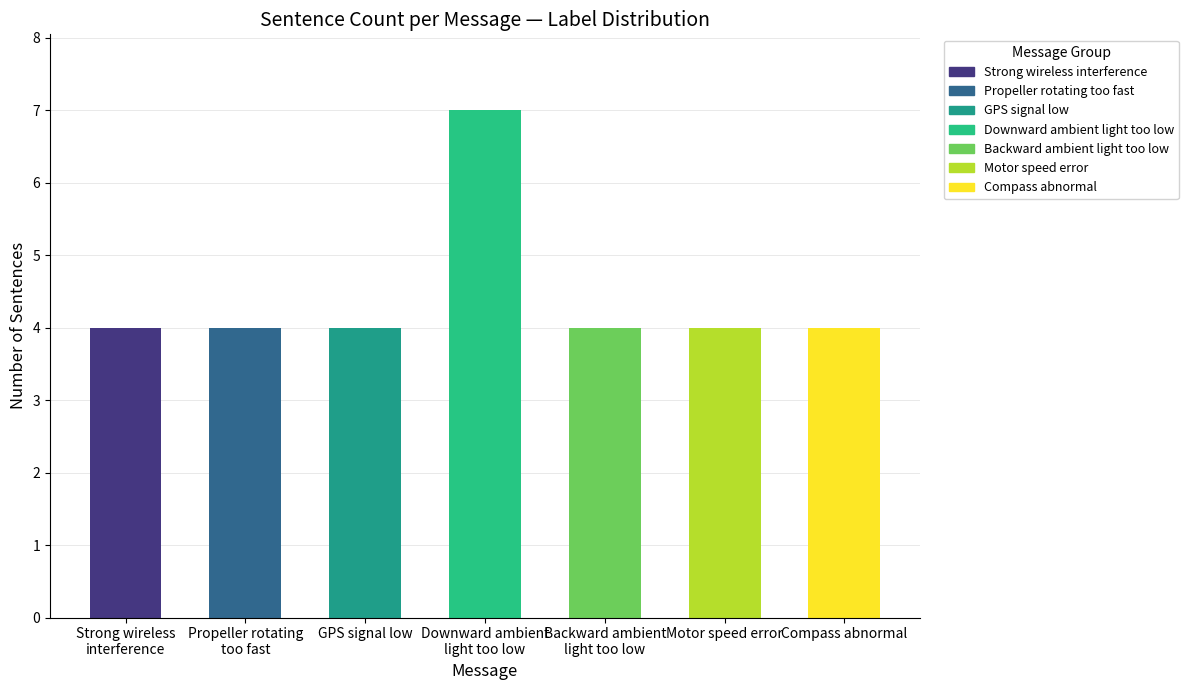

What is the label of the 1st bar from the right?

Compass abnormal